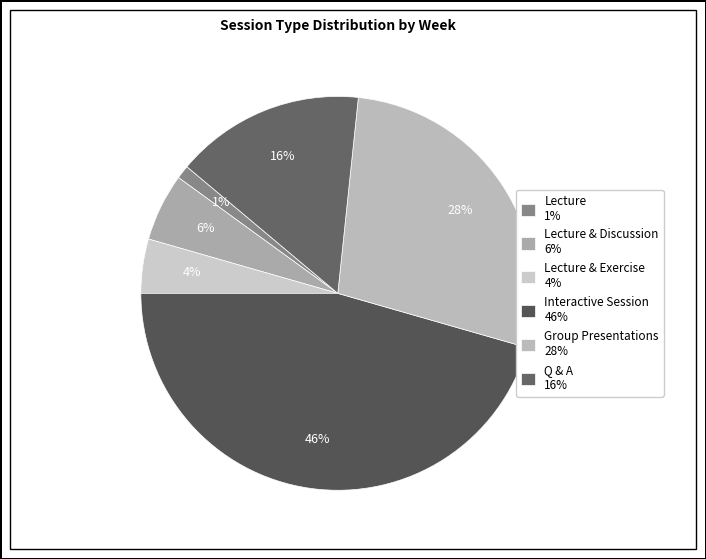

Is there a majority slice in this chart?

No